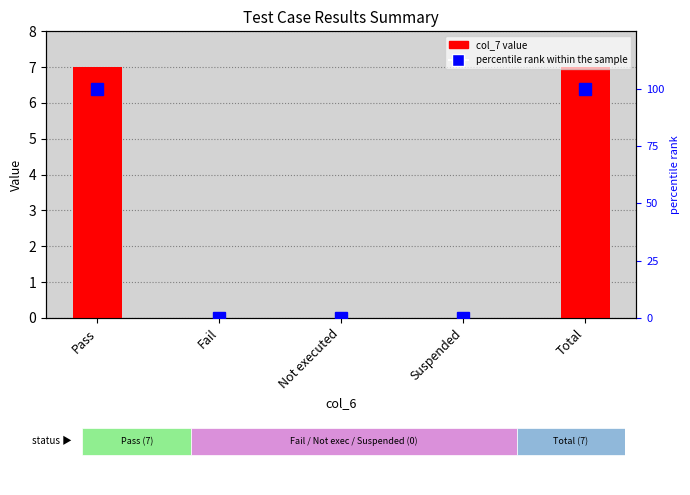

What is the sum of all col_7 values?

14